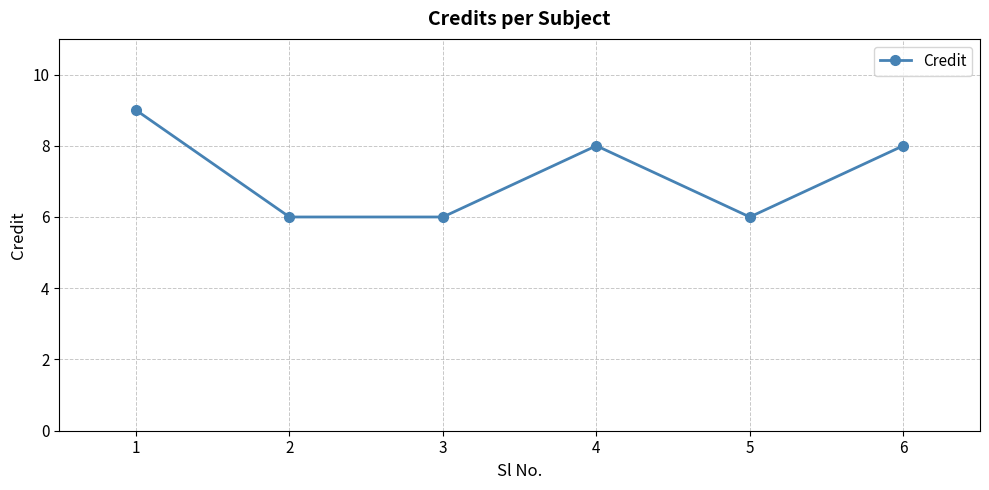

Read the value at 4.

8